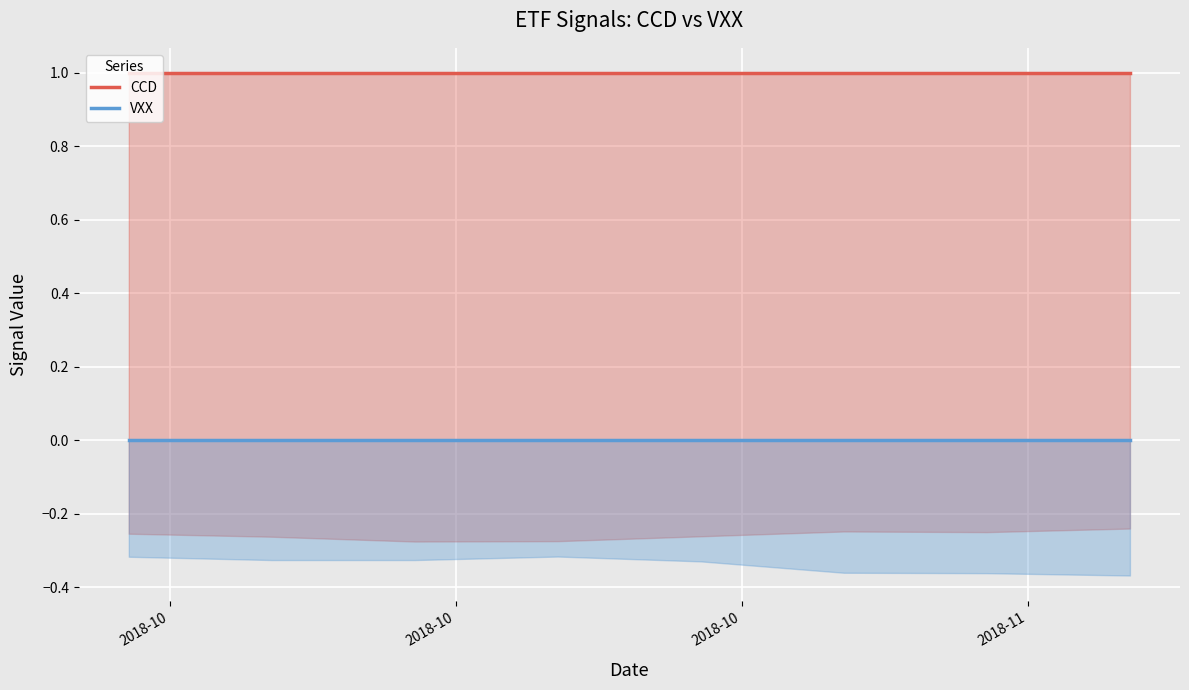

Reading left to right, what are all the values shown in this chart?

CCD: 1	1	1	1	1	1	1	1
VXX: 0	0	0	0	0	0	0	0